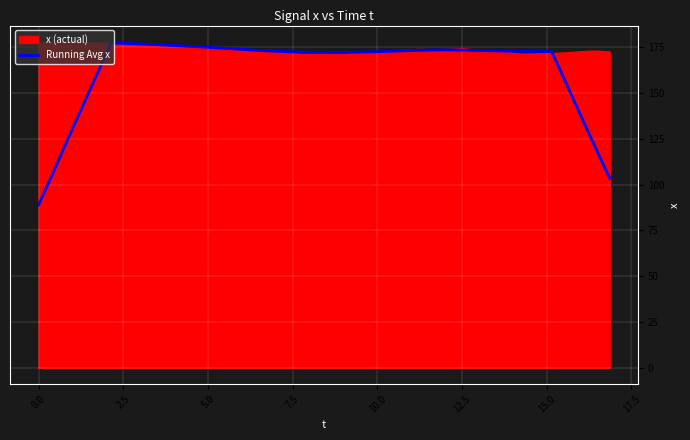

True or false: there are more than 2 points higher than both neighbors.

False